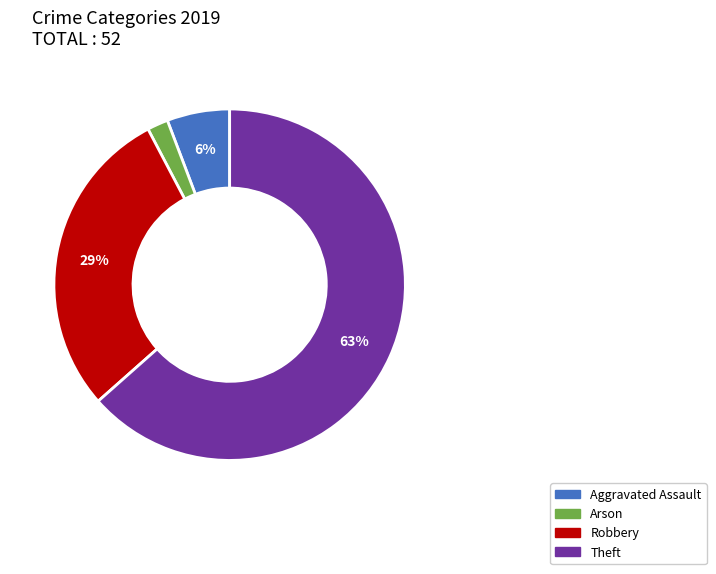

Does any single category account for the majority?

Yes